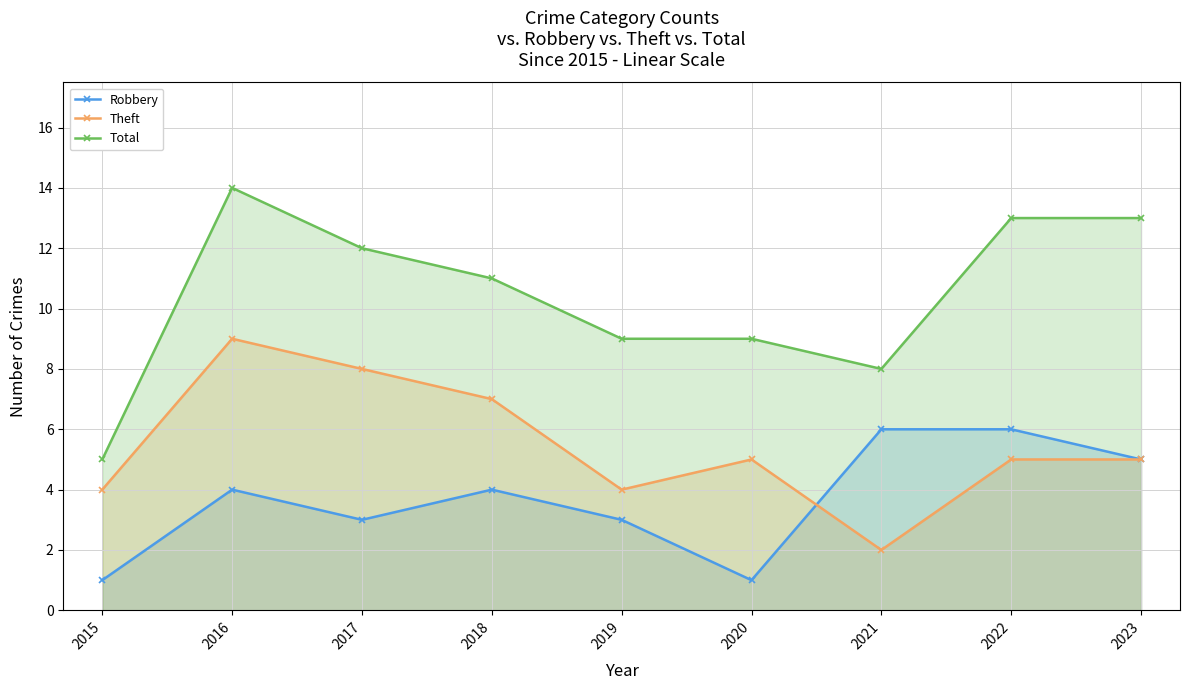

What is the highest value of the Robbery series?

6